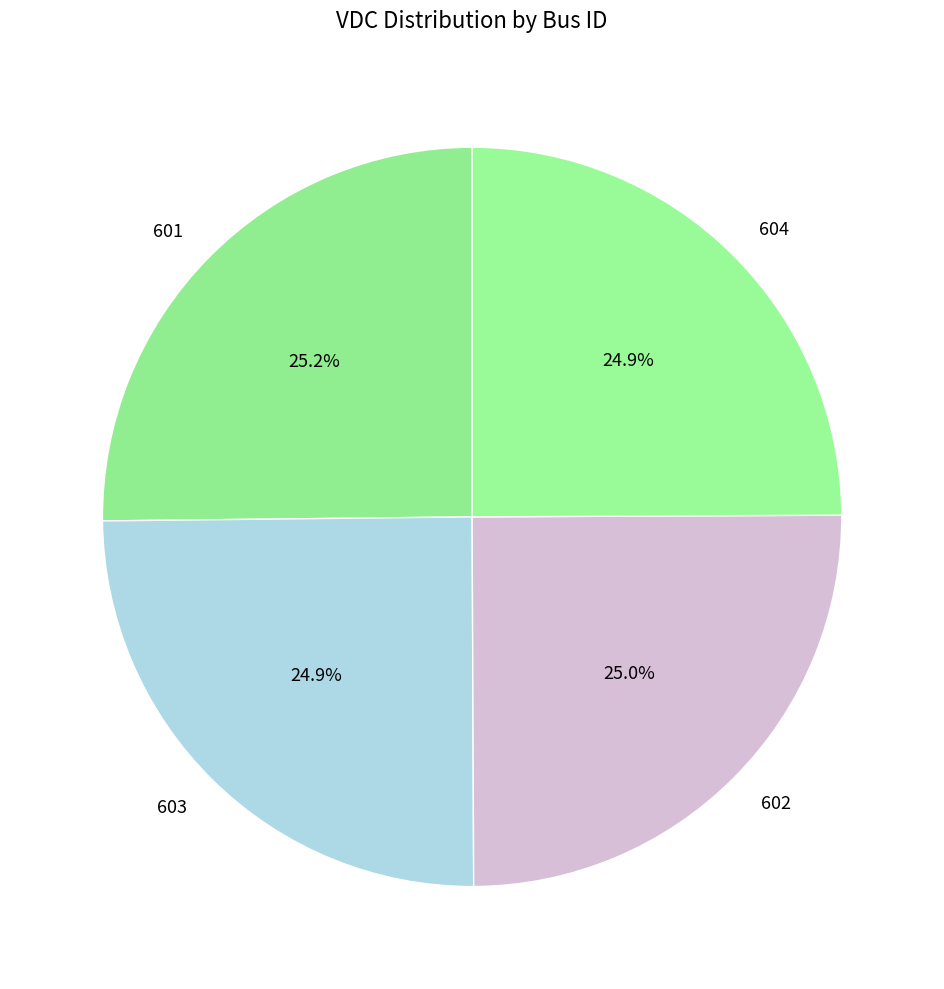

To the nearest percent, what percentage of the pie is 601?

25%